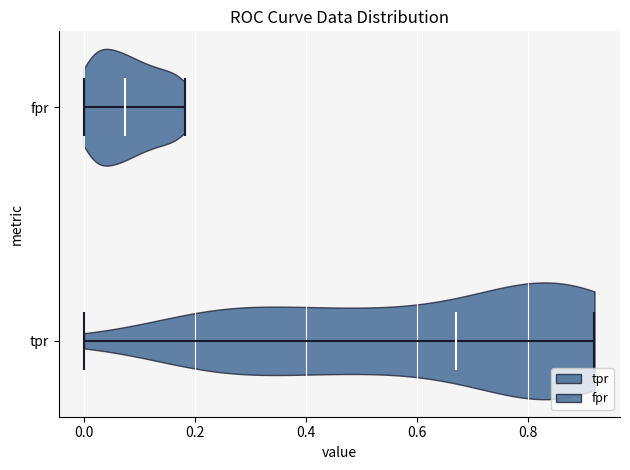

Which violin has the furthest to the right median line?

tpr